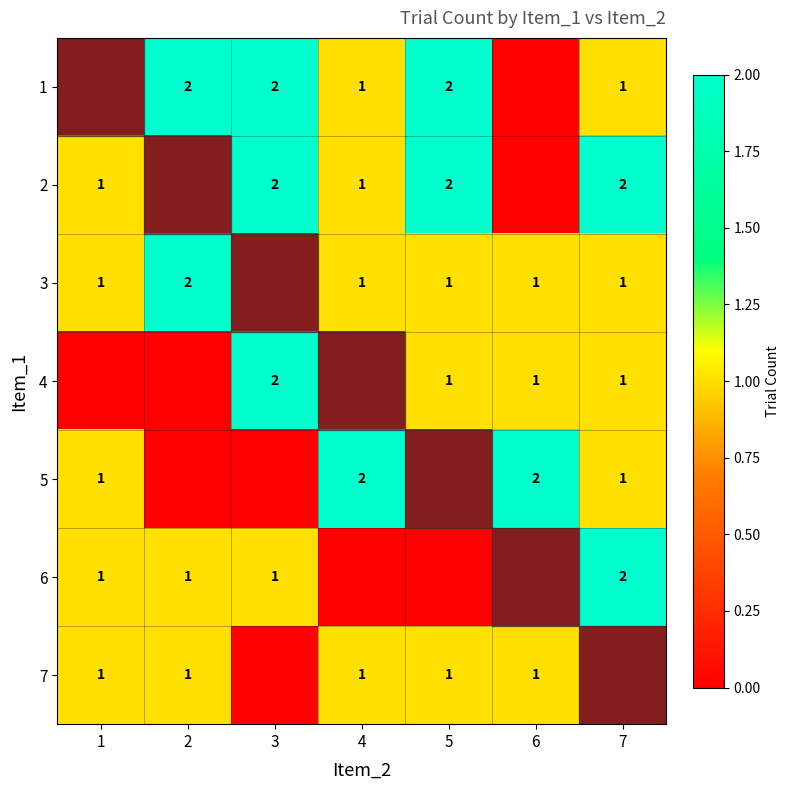

How many categories are shown in the chart?

7